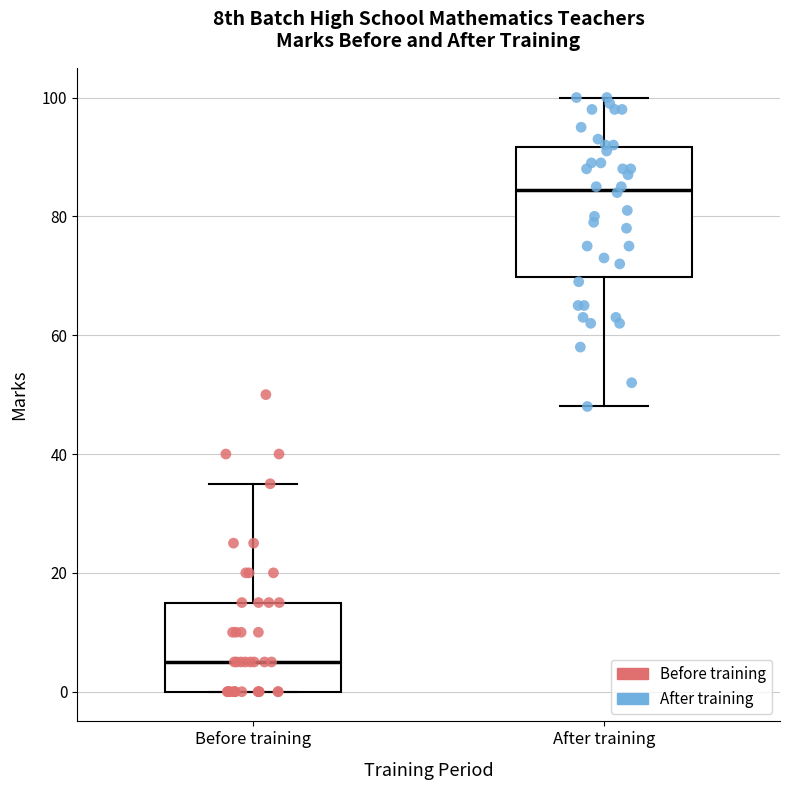

Where is the lower edge of the box for After training on the y-axis? The values are not printed on the chart, so give them approximately, as read against the axis.

70